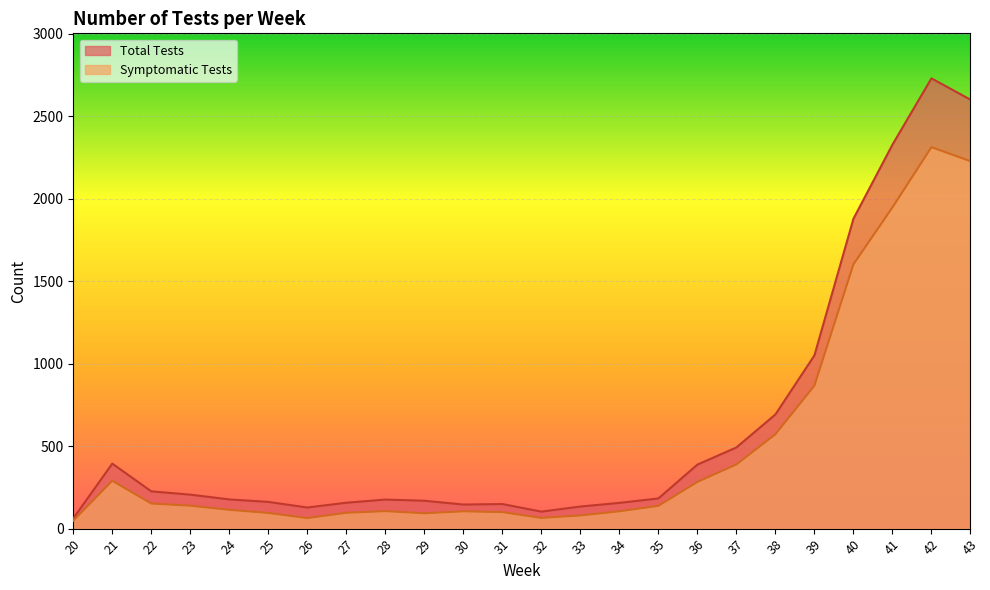

What is the total value across all series at 32?

168